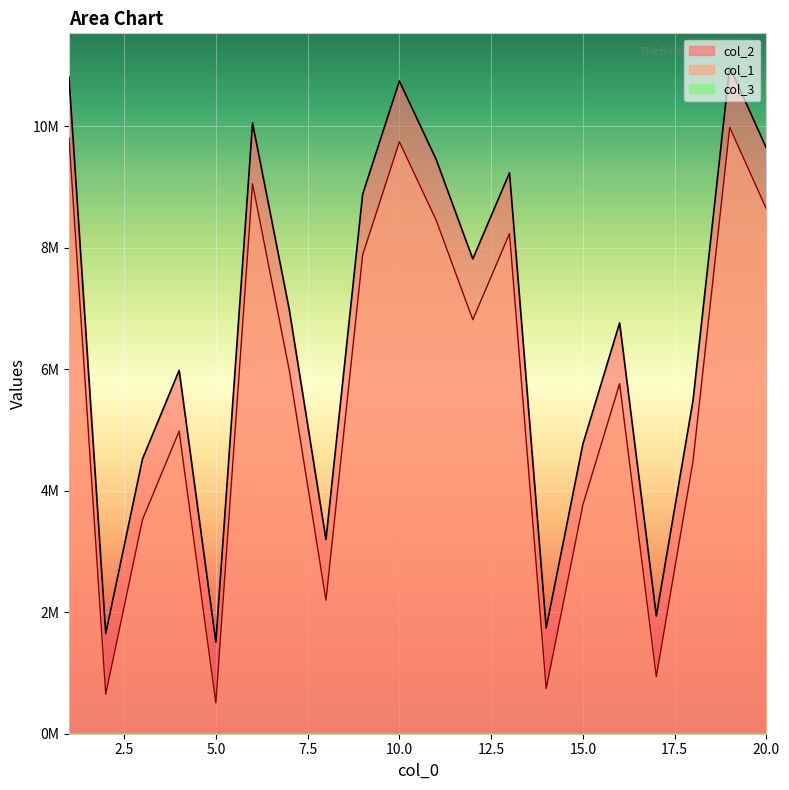

Where is col_2 nearest to the value 5245256?

4